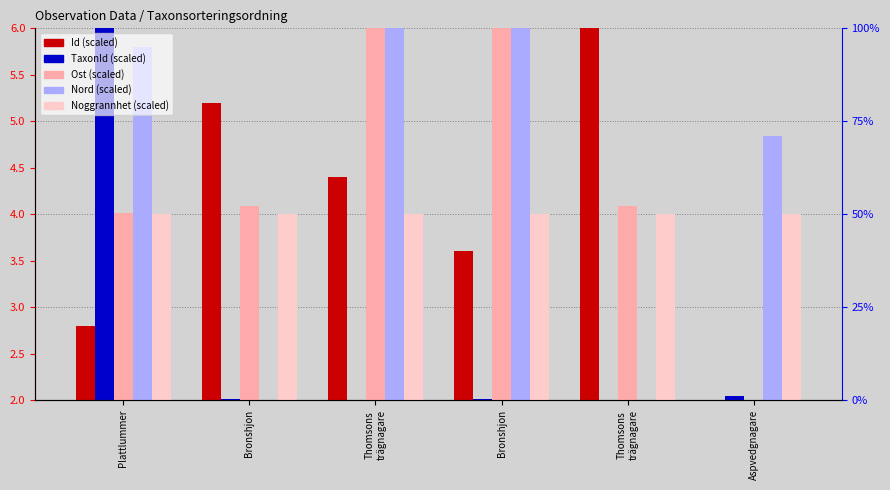

What is the difference between the maximum and minimum values in the Id (scaled) series?

4.0